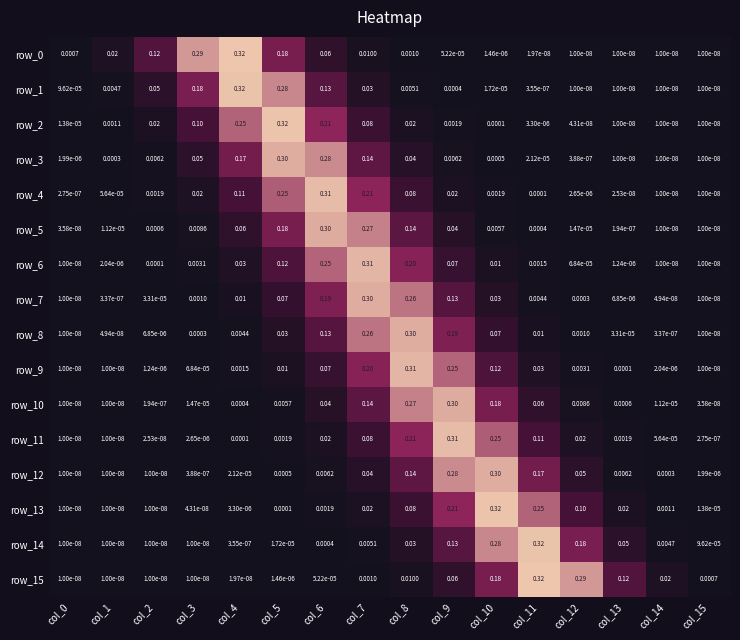

Is the value of row_13 at col_0 greater than the value of row_5 at col_8?

No